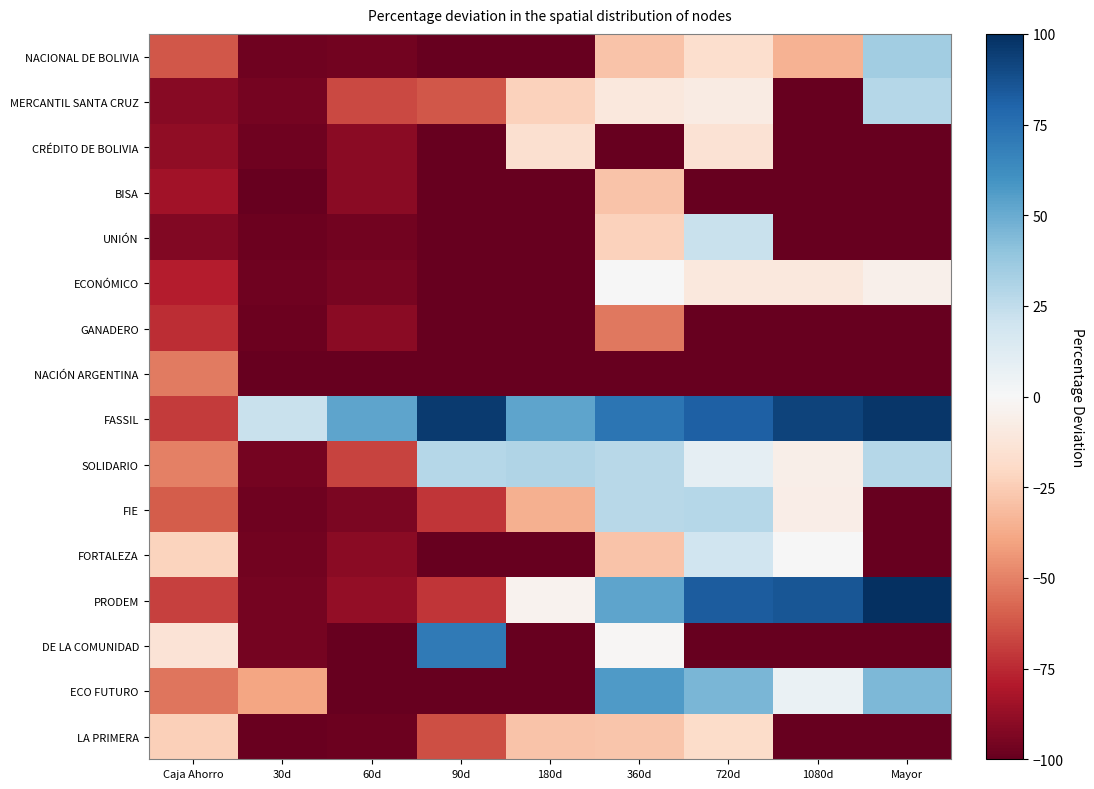

Which has a higher value, 90d or 1080d?

1080d